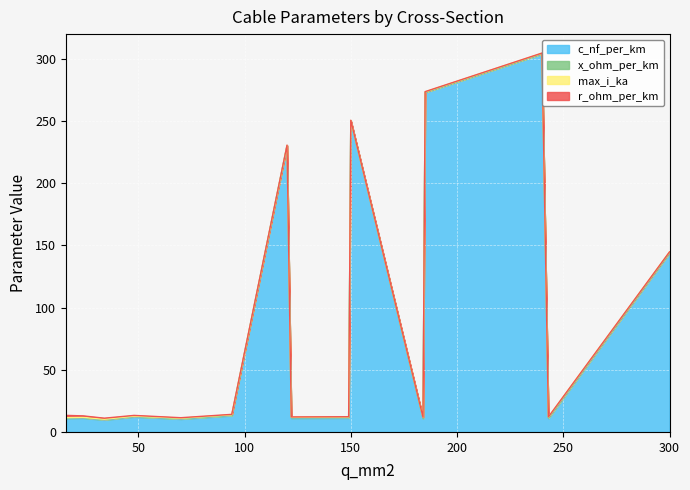

Between 185 and 300, which is larger?

185